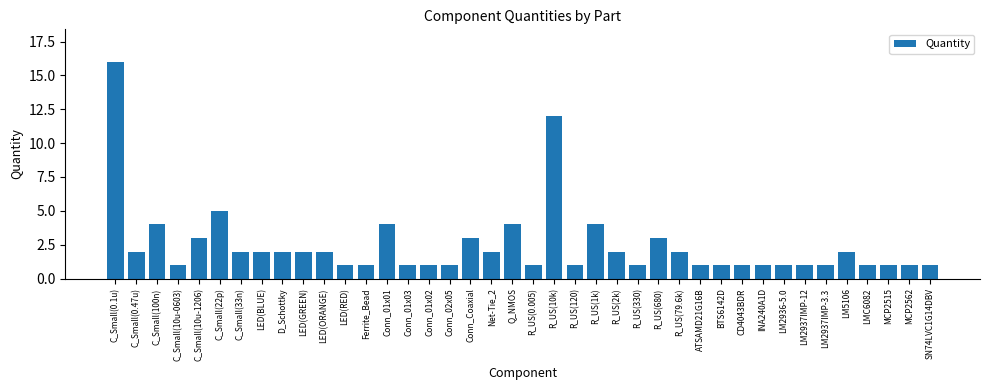

Reading left to right, transcribe all the data shown in this chart.

16	2	4	1	3	5	2	2	2	2	2	1	1	4	1	1	1	3	2	4	1	12	1	4	2	1	3	2	1	1	1	1	1	1	1	2	1	1	1	1